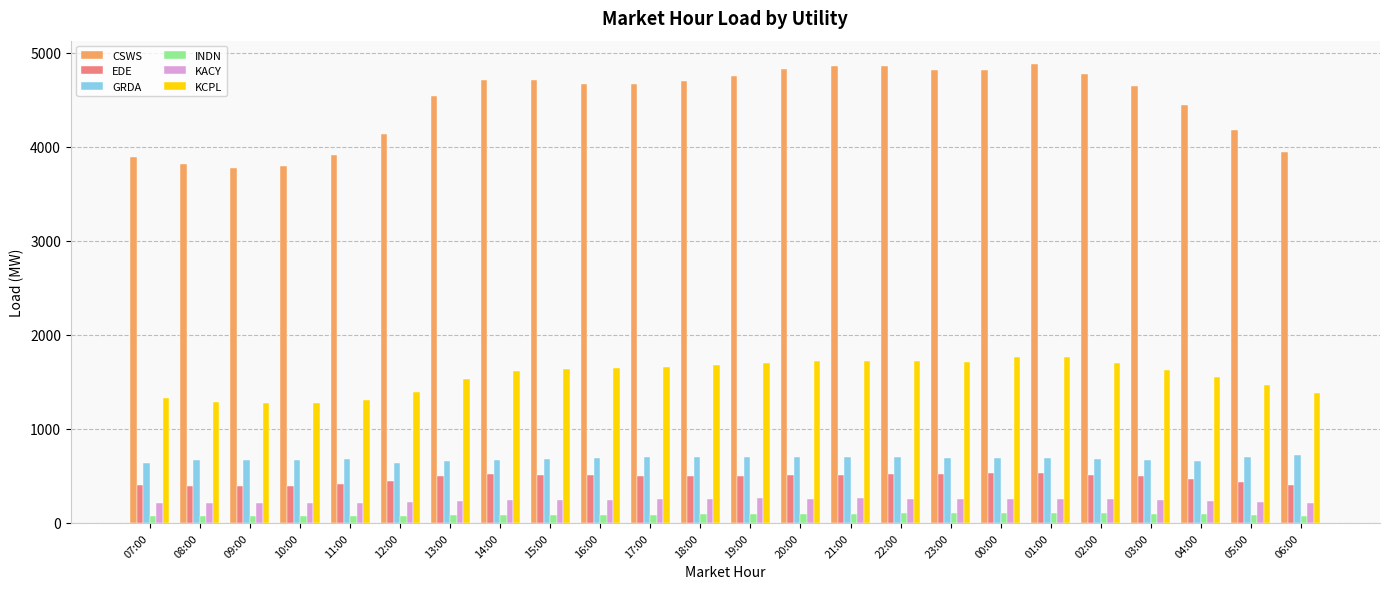

What is the label of the 19th bar from the left?

01:00